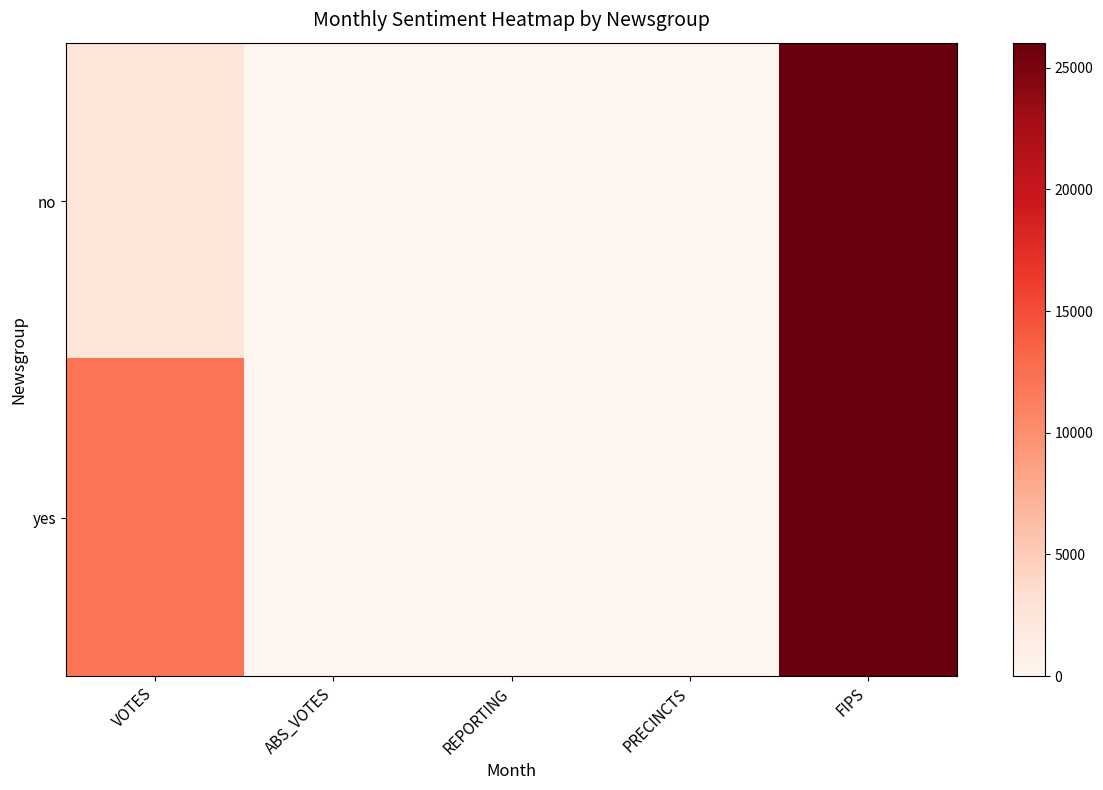

What is the total value across all series at FIPS?

52062